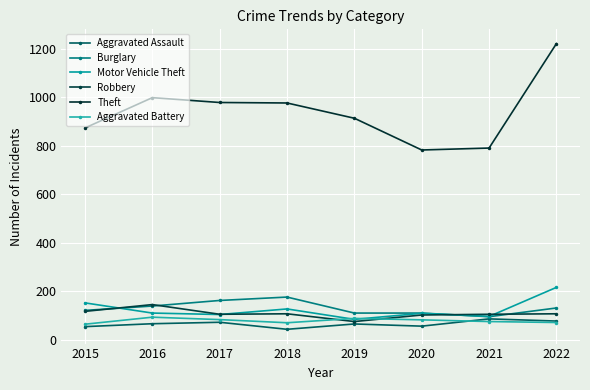

The value of Theft at 2017 is 979. True or false?

True